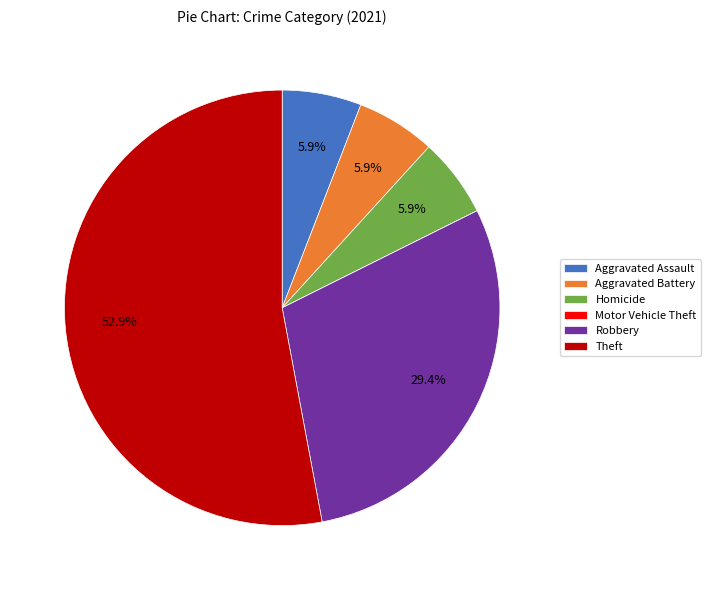

Which category has the biggest portion of the pie?

Theft